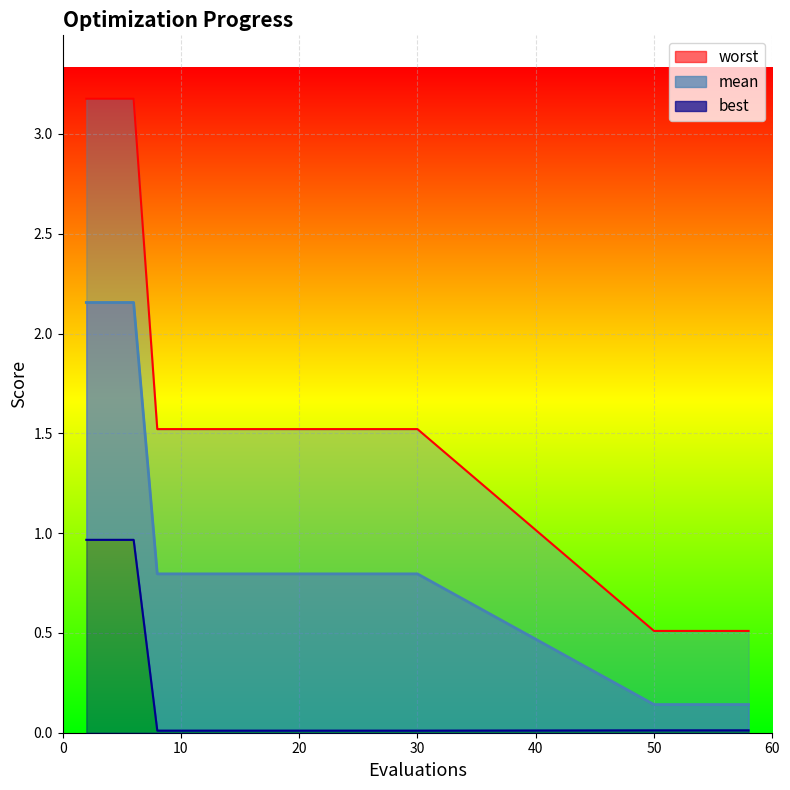

Count the worst values in the range 1 to 2.

12